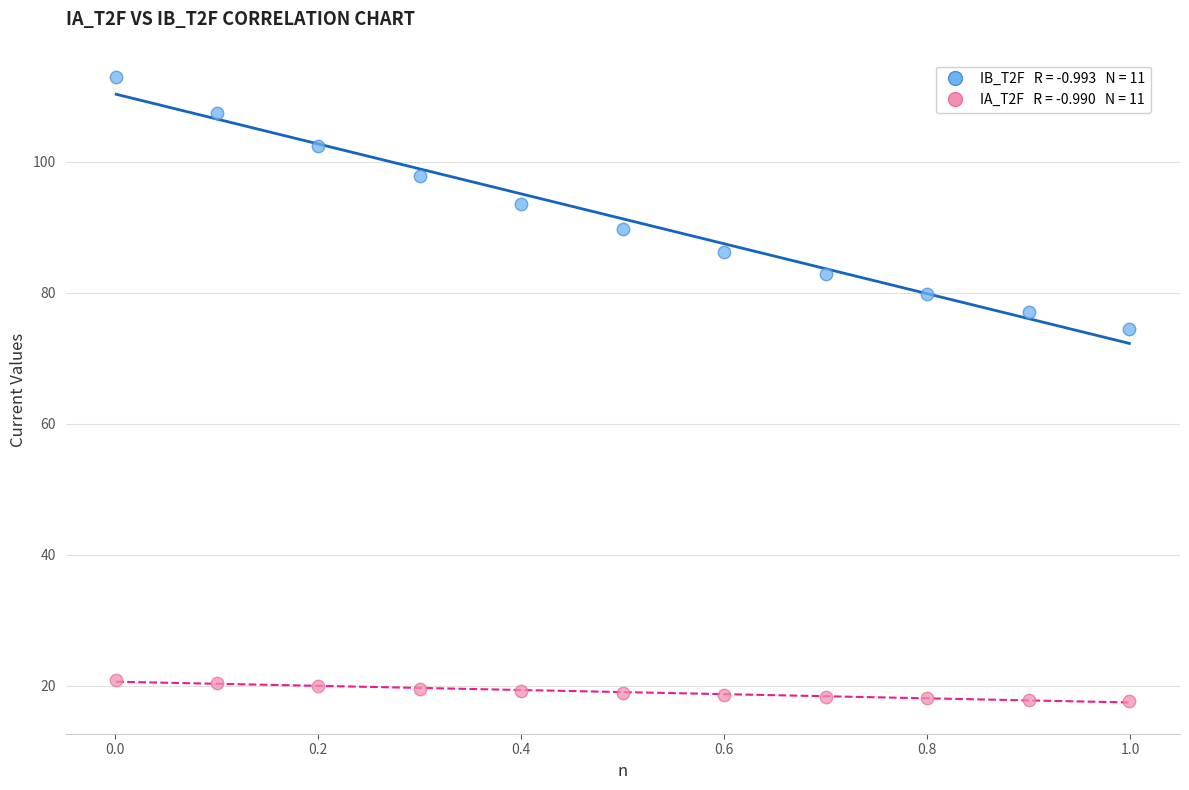

Across all data points, what is the range of Y values (max minus min)?

95.3